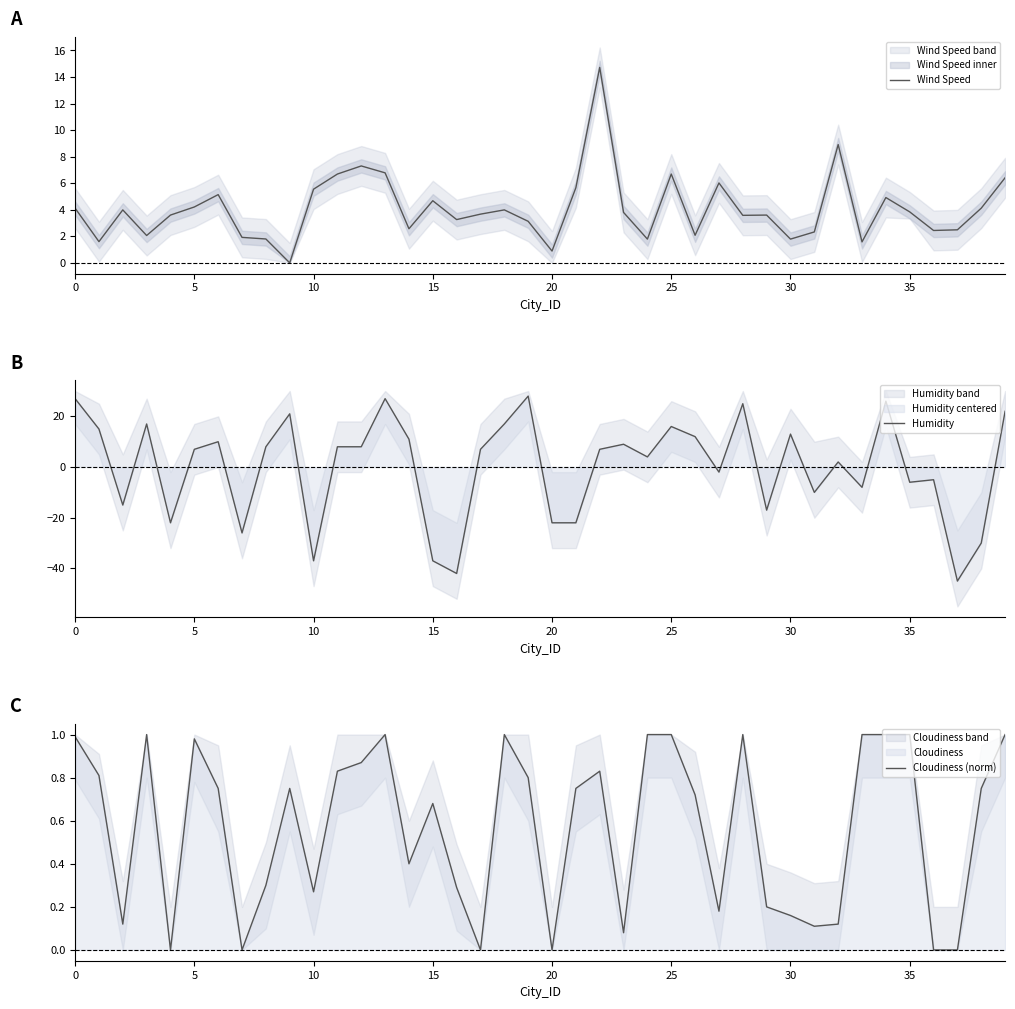

The value of Wind Speed at 15 is 4.7. True or false?

True